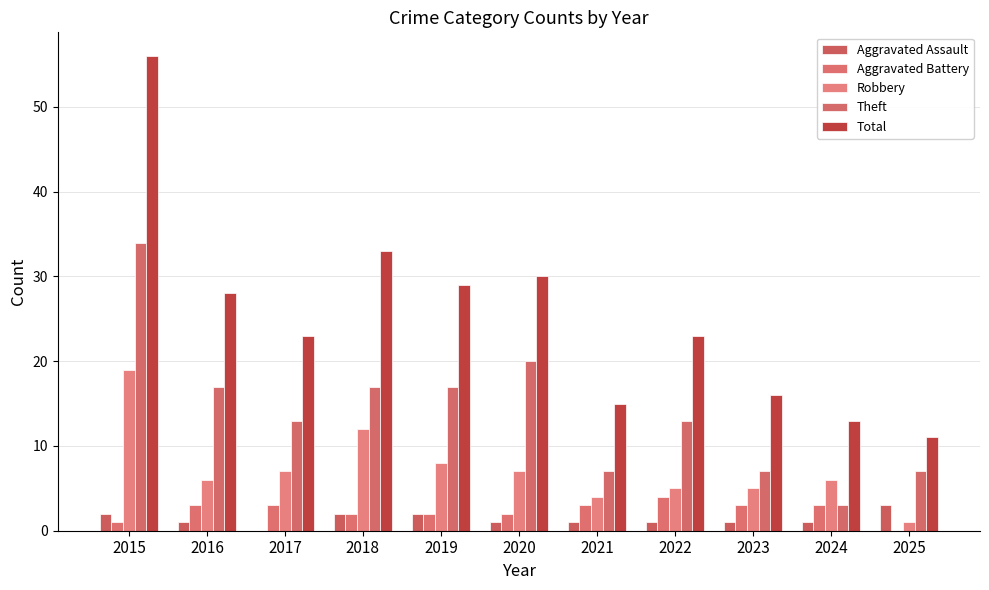

What is the sum of the Theft values at 2017 and 2020?

33